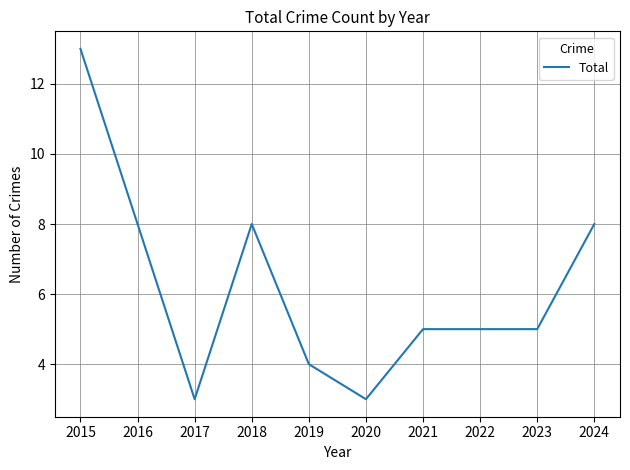

Read the value at 2018.

8